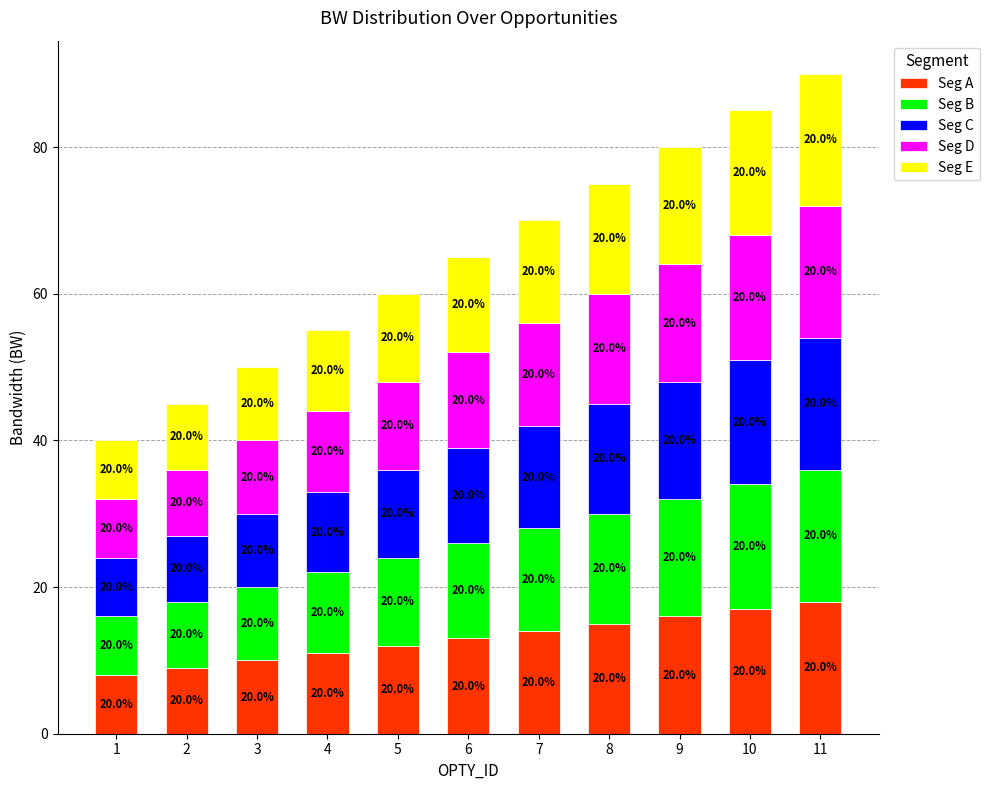

True or false: Seg E has a value of 16 at 9.

True